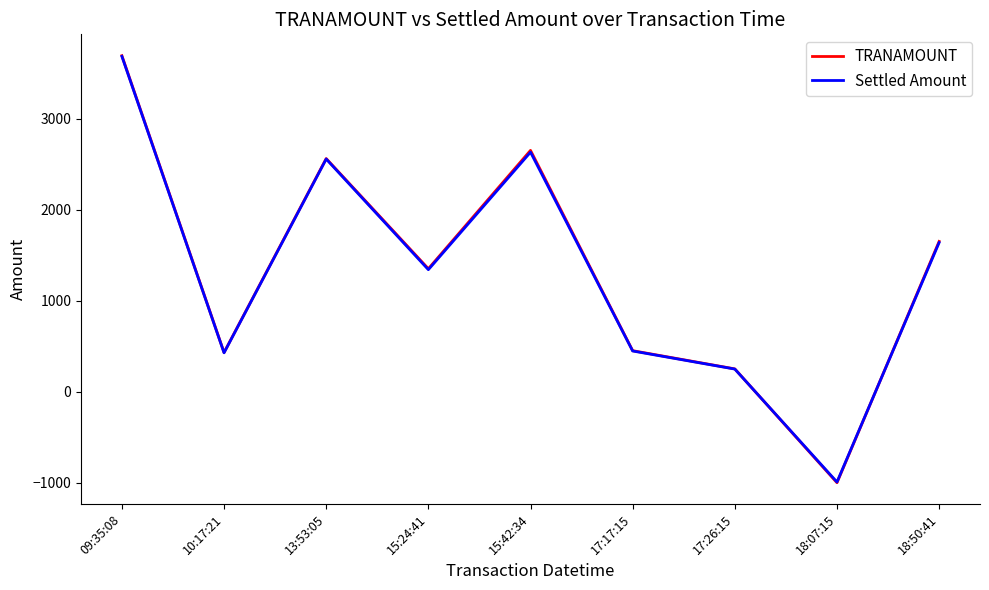

What is the highest value of the Settled Amount series?

3682.6